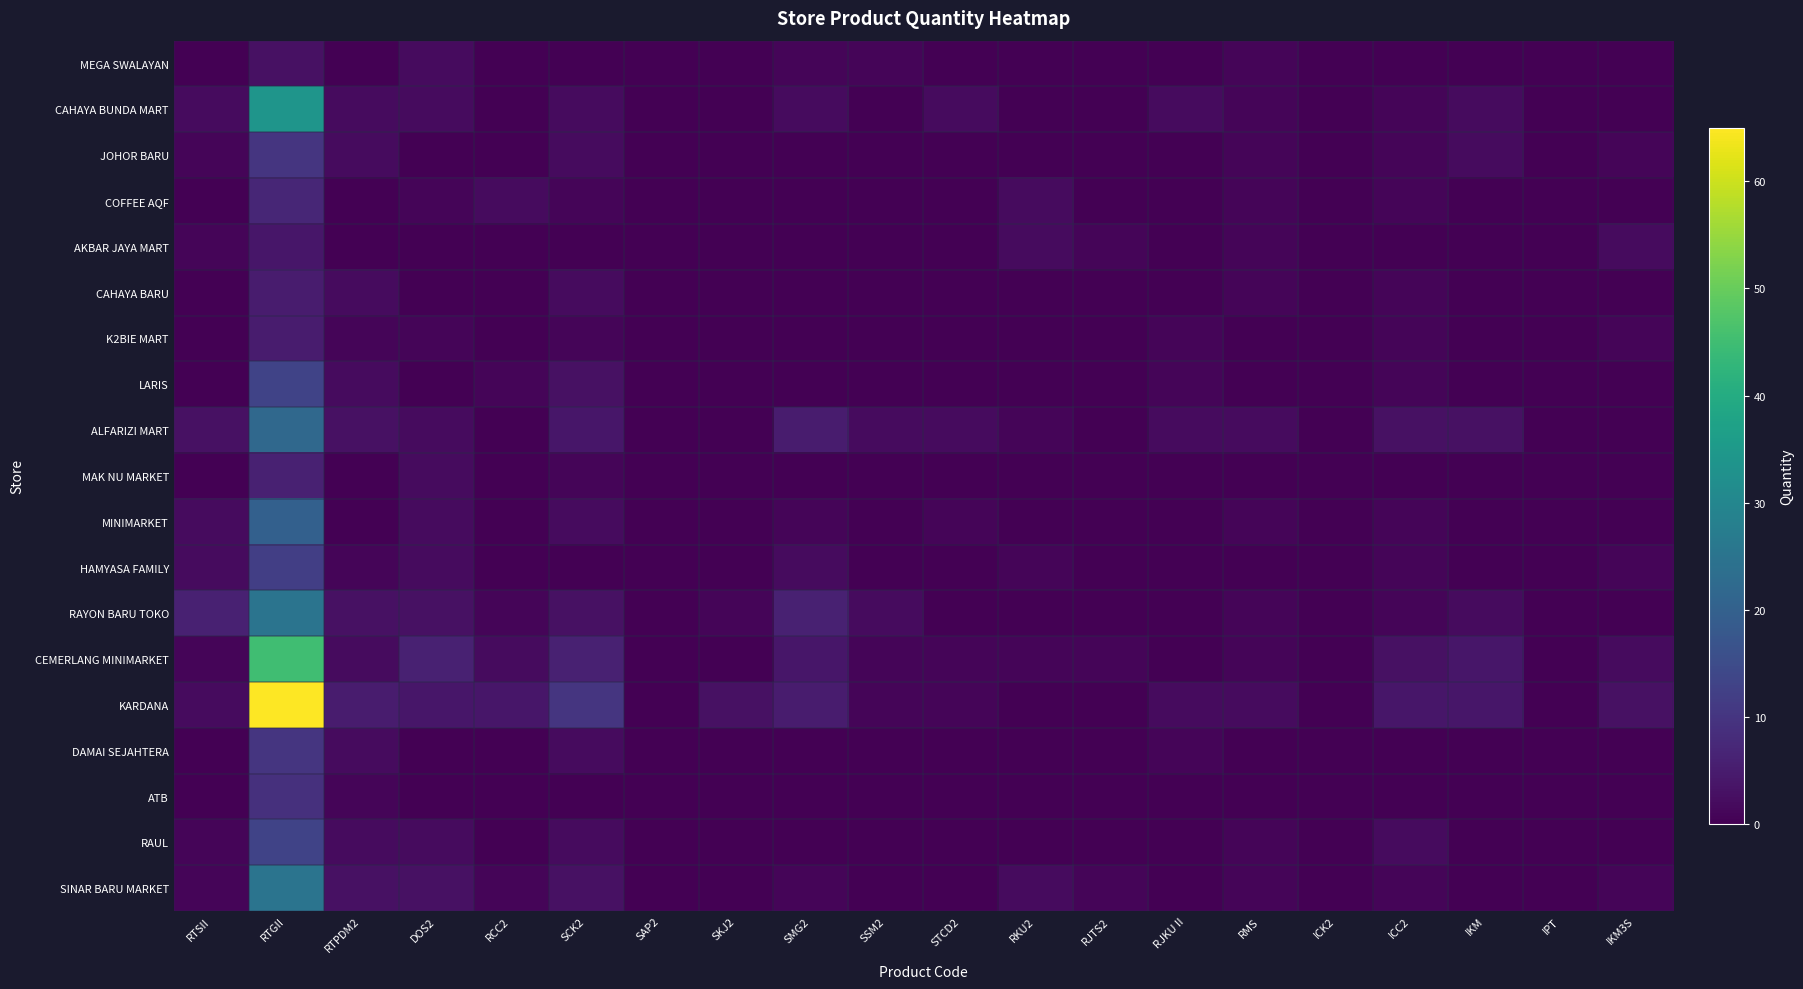

What is the maximum value shown in the chart?

65